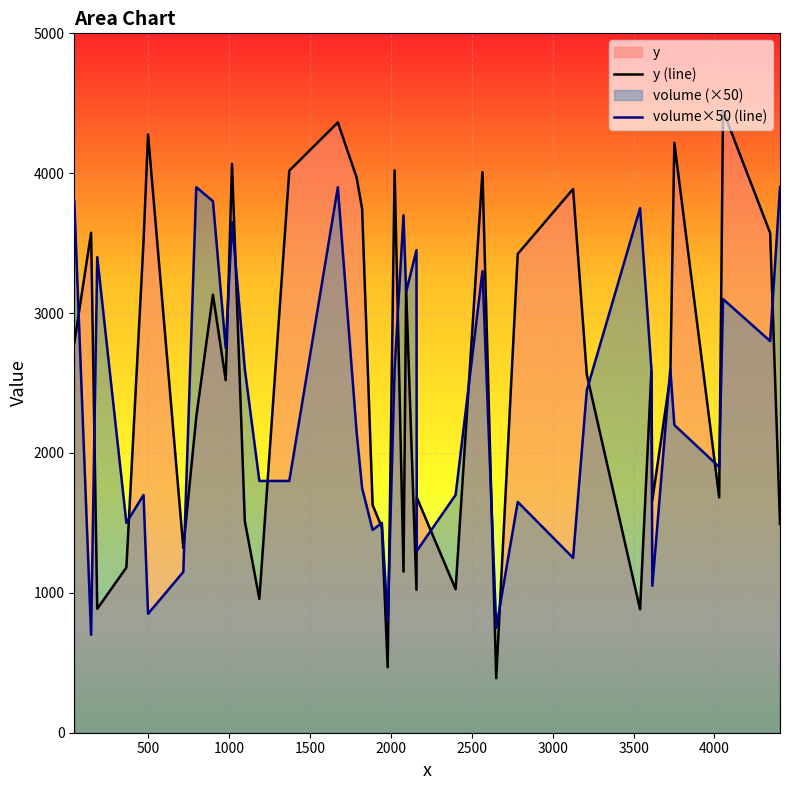

What is the greatest value displayed?

4448